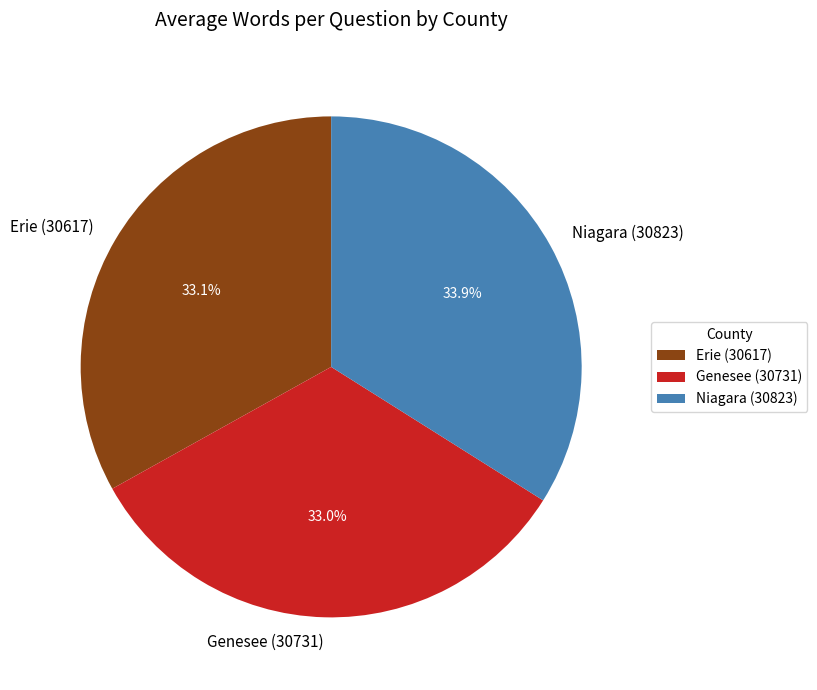

Is there any slice that represents more than half of the pie?

No